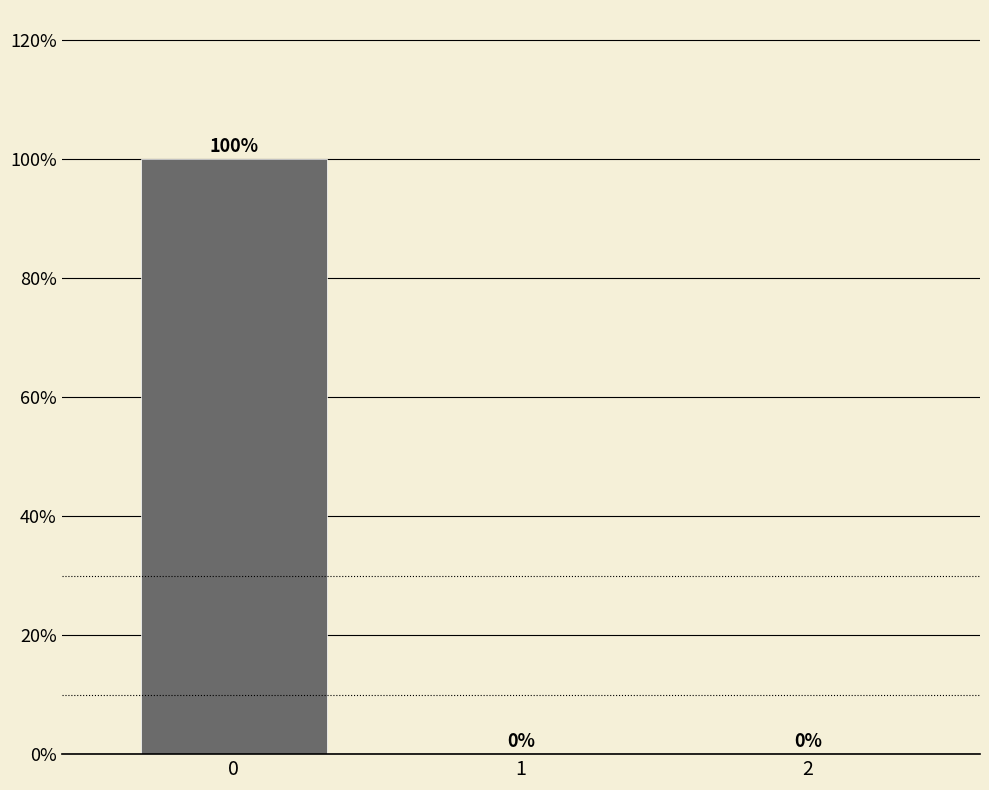

What is the greatest value displayed?

100